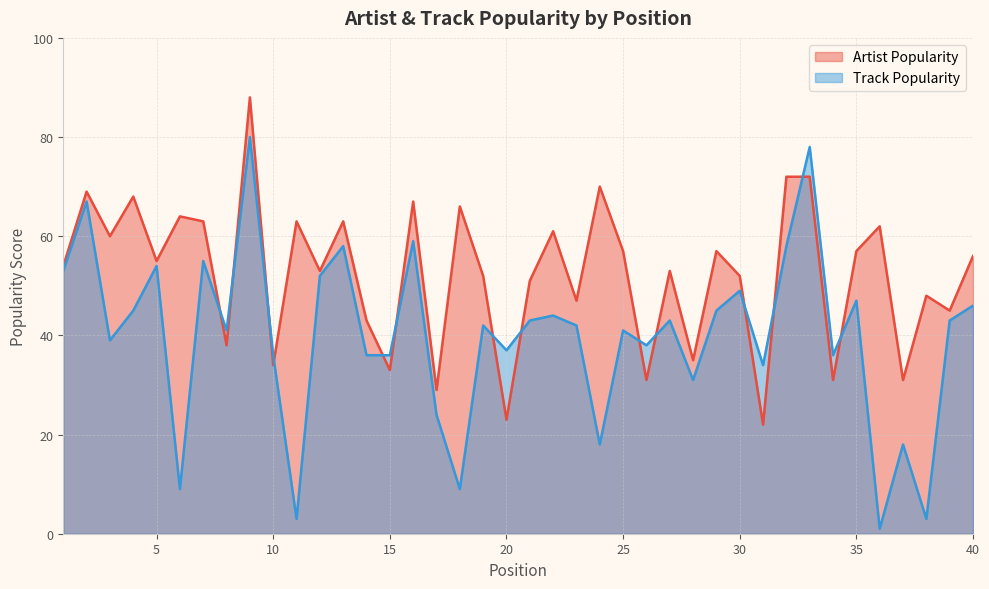

Read the Artist Popularity value at 9, to the nearest 5.

90